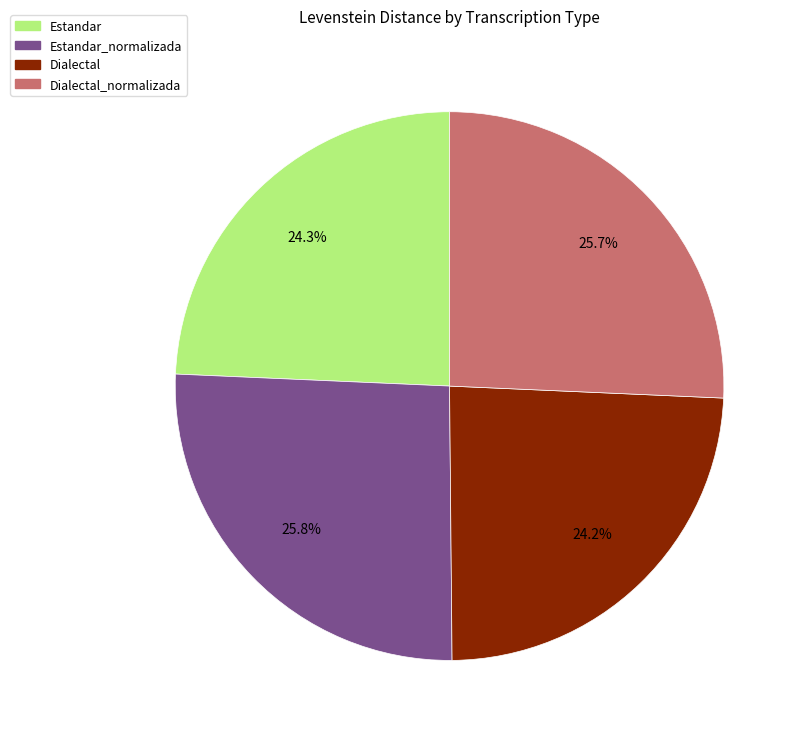

How many segments does this pie chart have?

4